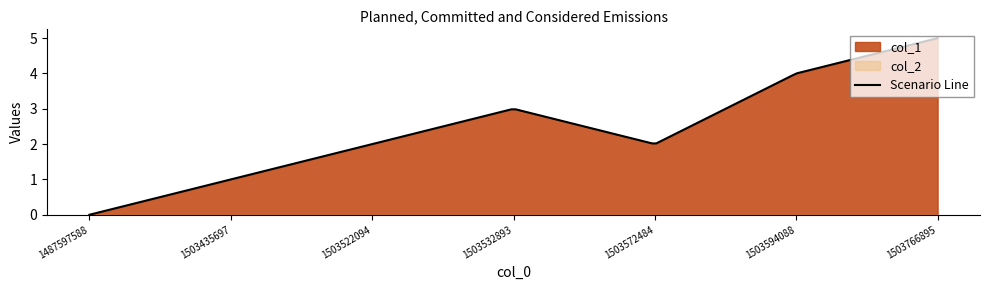

Reading right to left, extract all data points from this chart.

col_1: 5	4	2	3	2	1	0
col_2: 0	0	0	0	0	0	0